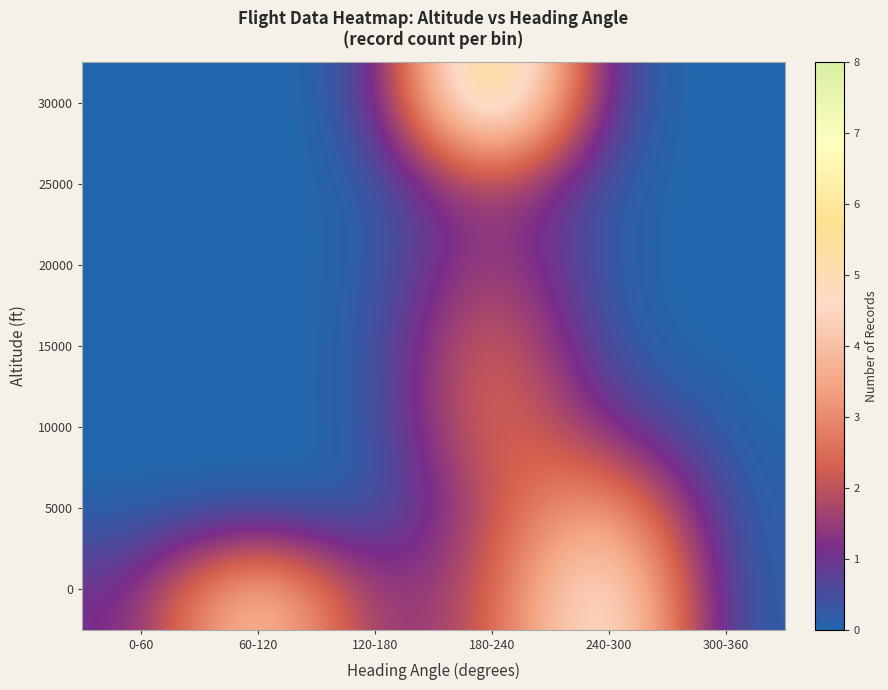

Reading right to left, transcribe all the data shown in this chart.

0: 300-360=0	240-300=6	180-240=2	120-180=1	60-120=5	0-60=1
5000: 300-360=0	240-300=4	180-240=2	120-180=0	60-120=0	0-60=0
10000: 300-360=0	240-300=1	180-240=3	120-180=0	60-120=0	0-60=0
15000: 300-360=0	240-300=0	180-240=3	120-180=0	60-120=0	0-60=0
20000: 300-360=0	240-300=0	180-240=2	120-180=0	60-120=0	0-60=0
25000: 300-360=0	240-300=0	180-240=2	120-180=0	60-120=0	0-60=0
30000: 300-360=0	240-300=0	180-240=8	120-180=0	60-120=0	0-60=0